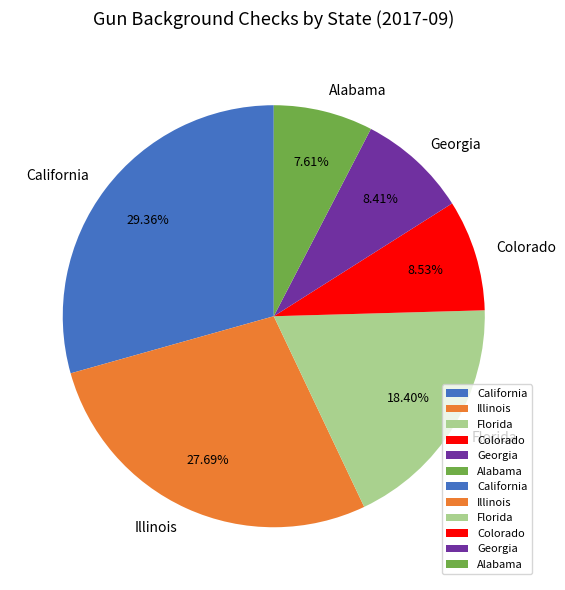

To the nearest percent, what is the difference between the largest and smallest slice percentages?

22%